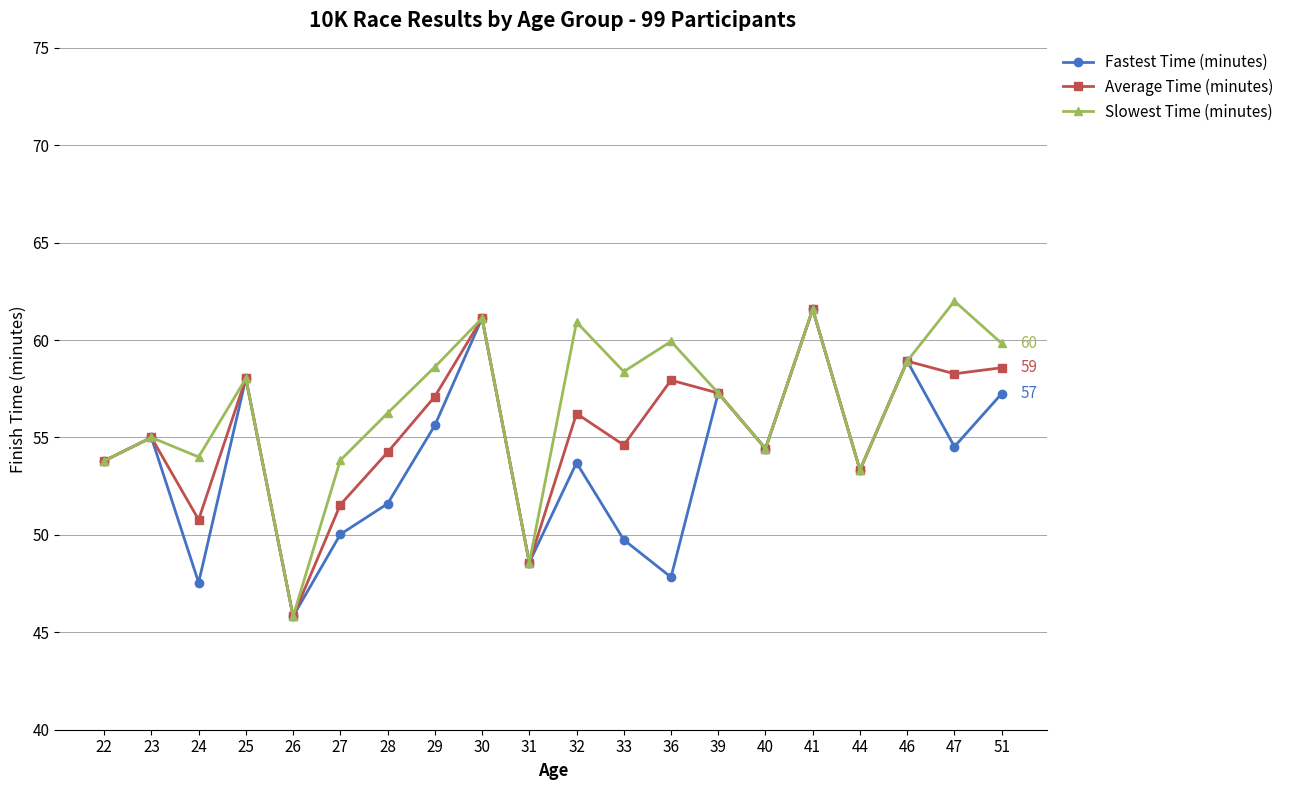

Which series changed the most between 29 and 41?

Fastest Time (minutes)